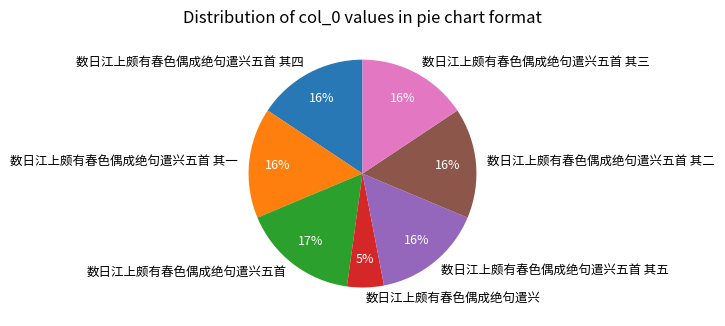

How many segments does this pie chart have?

7